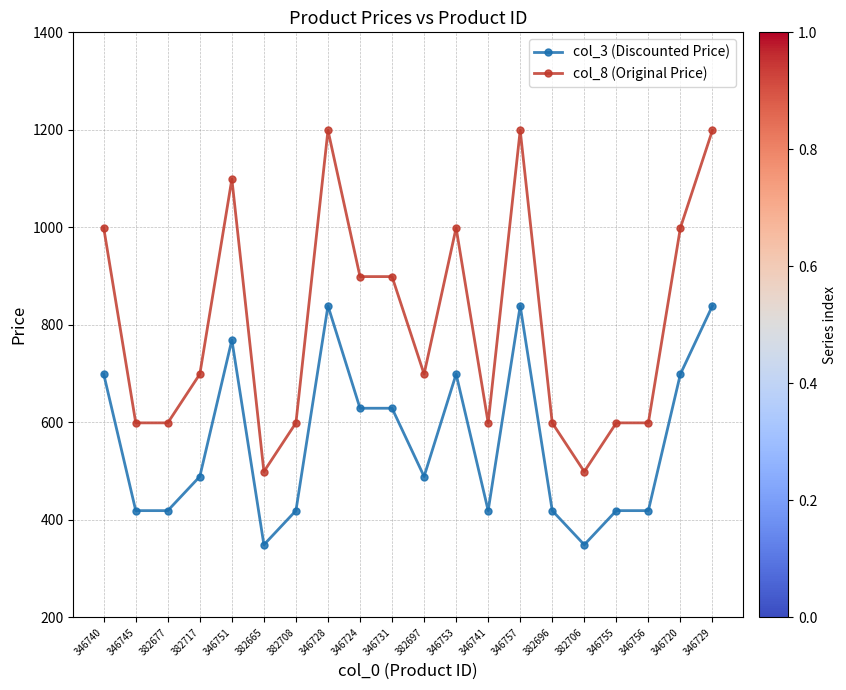

How many categories are shown in the chart?

20